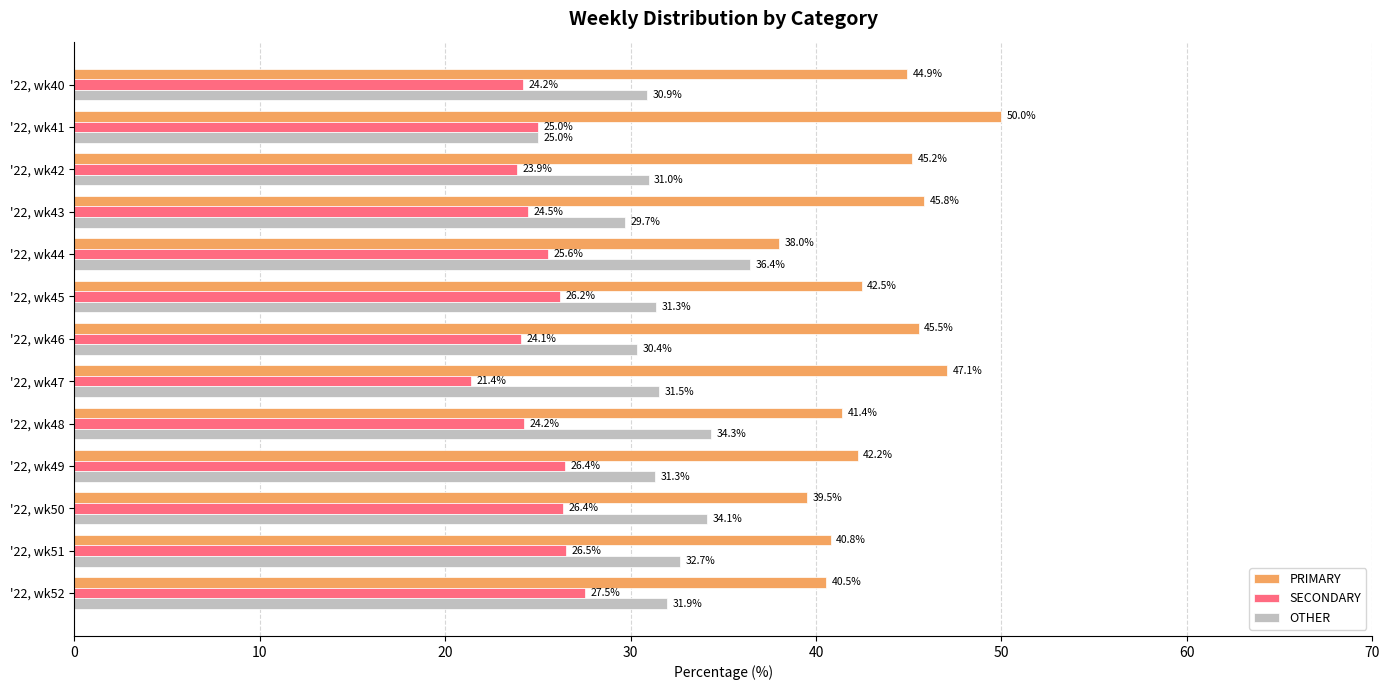

How many categories are shown in the chart?

13